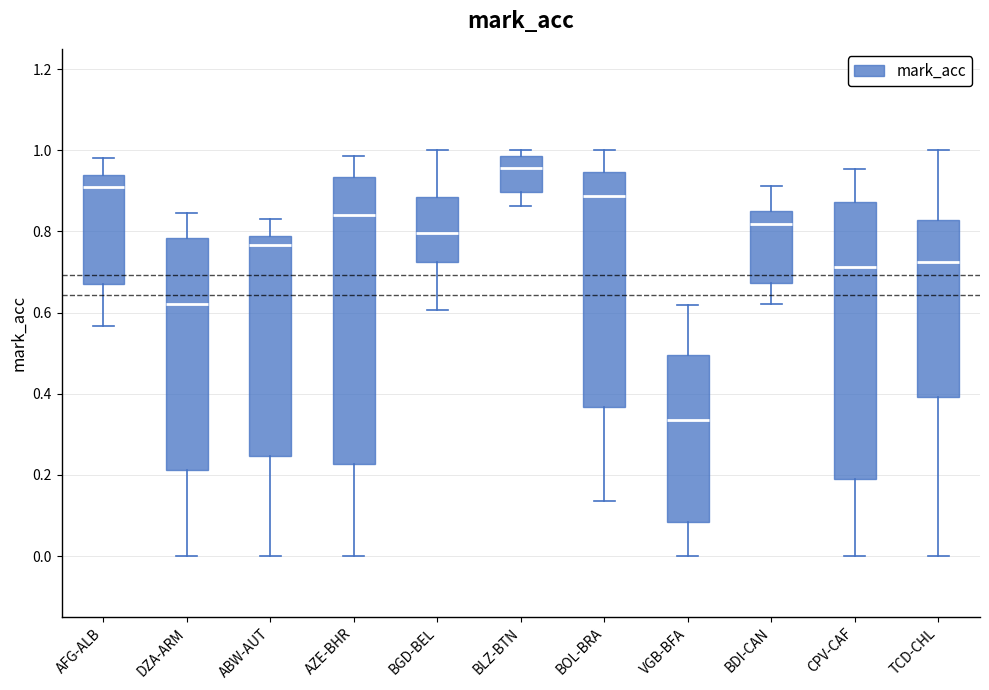

Reading left to right, read every box against the y-axis: the position of its median line, the range the box covers, and the ends of its whiskers. The values are not printed on the chart, so give them approximately, as read against the axis.

AFG-ALB: median 0.92, box 0.68 to 0.94, whiskers 0.56 to 0.98
DZA-ARM: median 0.62, box 0.22 to 0.78, whiskers 0.00 to 0.84
ABW-AUT: median 0.76, box 0.24 to 0.78, whiskers 0.00 to 0.84
AZE-BHR: median 0.84, box 0.22 to 0.94, whiskers 0.00 to 0.98
BGD-BEL: median 0.80, box 0.72 to 0.88, whiskers 0.60 to 1.00
BLZ-BTN: median 0.96, box 0.90 to 0.98, whiskers 0.86 to 1.00
BOL-BRA: median 0.88, box 0.36 to 0.94, whiskers 0.14 to 1.00
VGB-BFA: median 0.34, box 0.08 to 0.50, whiskers 0.00 to 0.62
BDI-CAN: median 0.82, box 0.68 to 0.84, whiskers 0.62 to 0.92
CPV-CAF: median 0.72, box 0.20 to 0.88, whiskers 0.00 to 0.96
TCD-CHL: median 0.72, box 0.40 to 0.82, whiskers 0.00 to 1.00